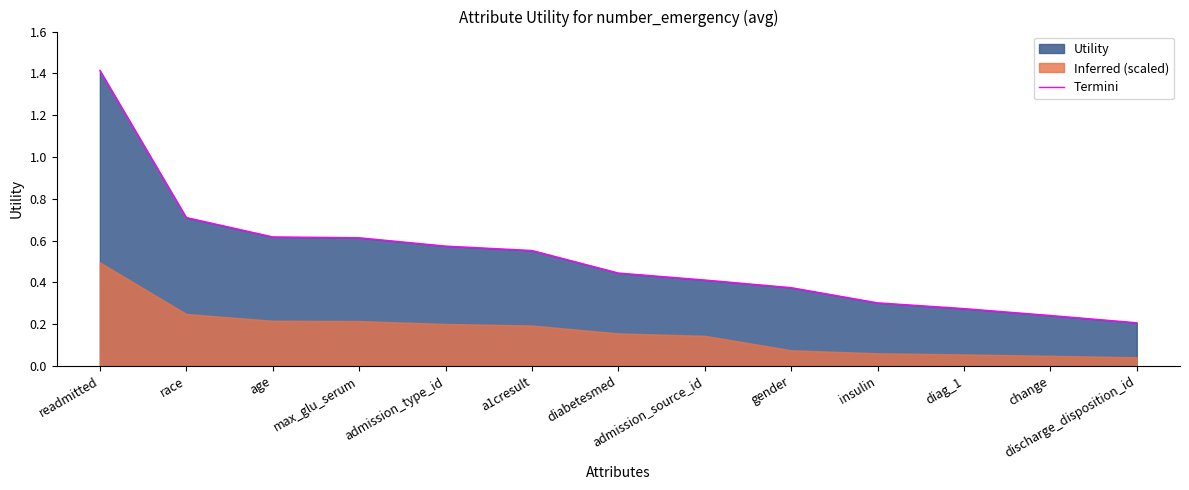

Reading left to right, list all the values displayed in this chart.

readmitted=1.4	race=0.7	age=0.6	max_glu_serum=0.6	admission_type_id=0.6	a1cresult=0.6	diabetesmed=0.4	admission_source_id=0.4	gender=0.4	insulin=0.3	diag_1=0.3	change=0.2	discharge_disposition_id=0.2